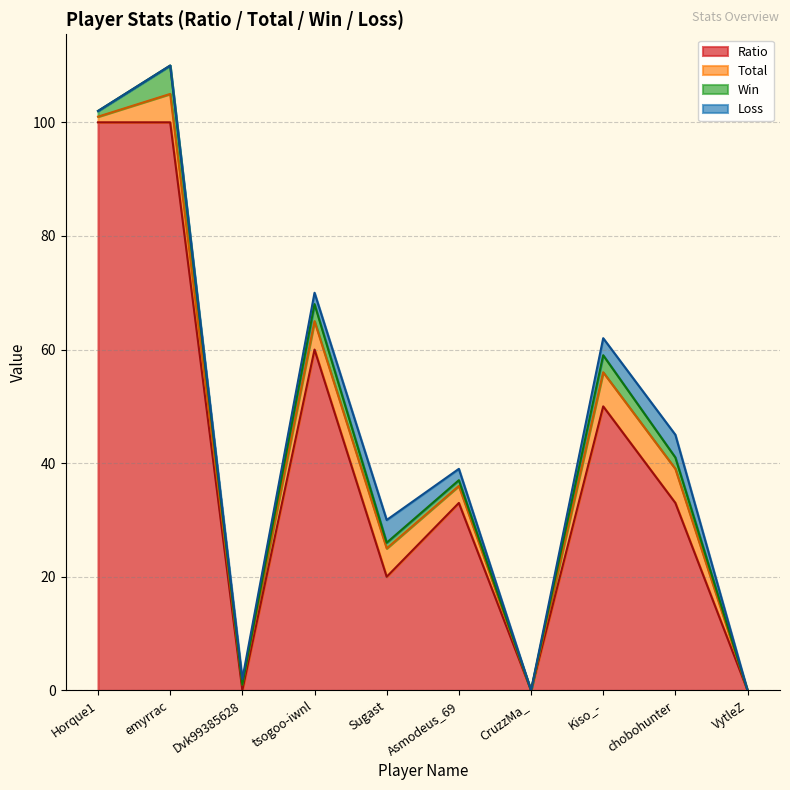

What position from the left is Sugast?

5